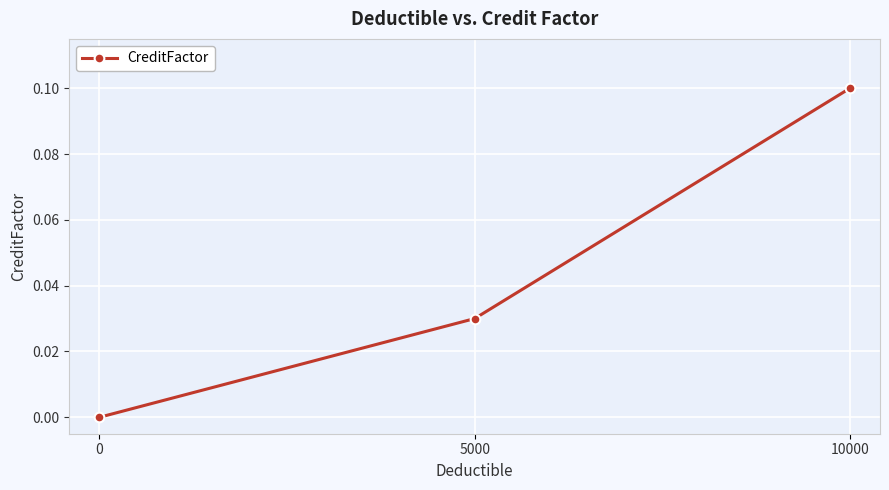

The value at 5000 is 0.0. True or false?

True